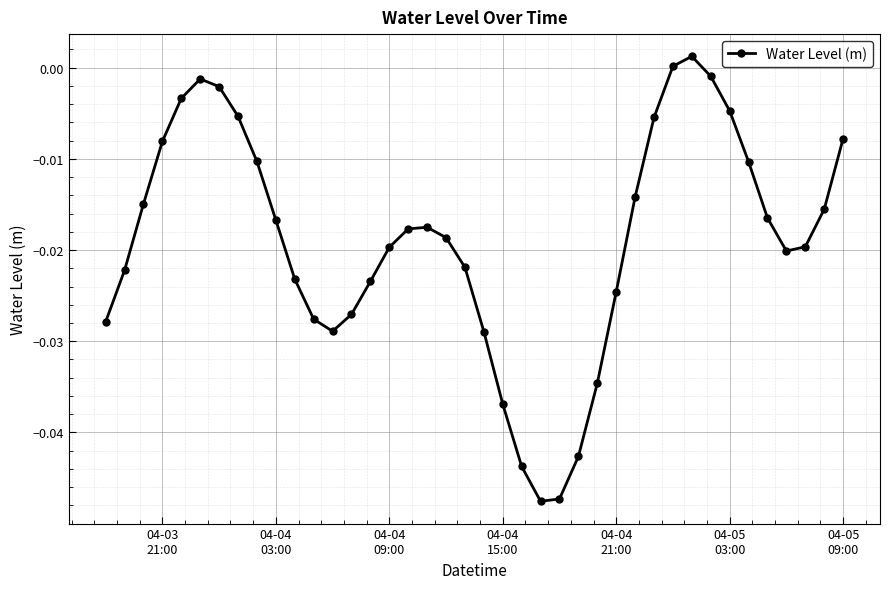

What is the sum of all values?

-0.8